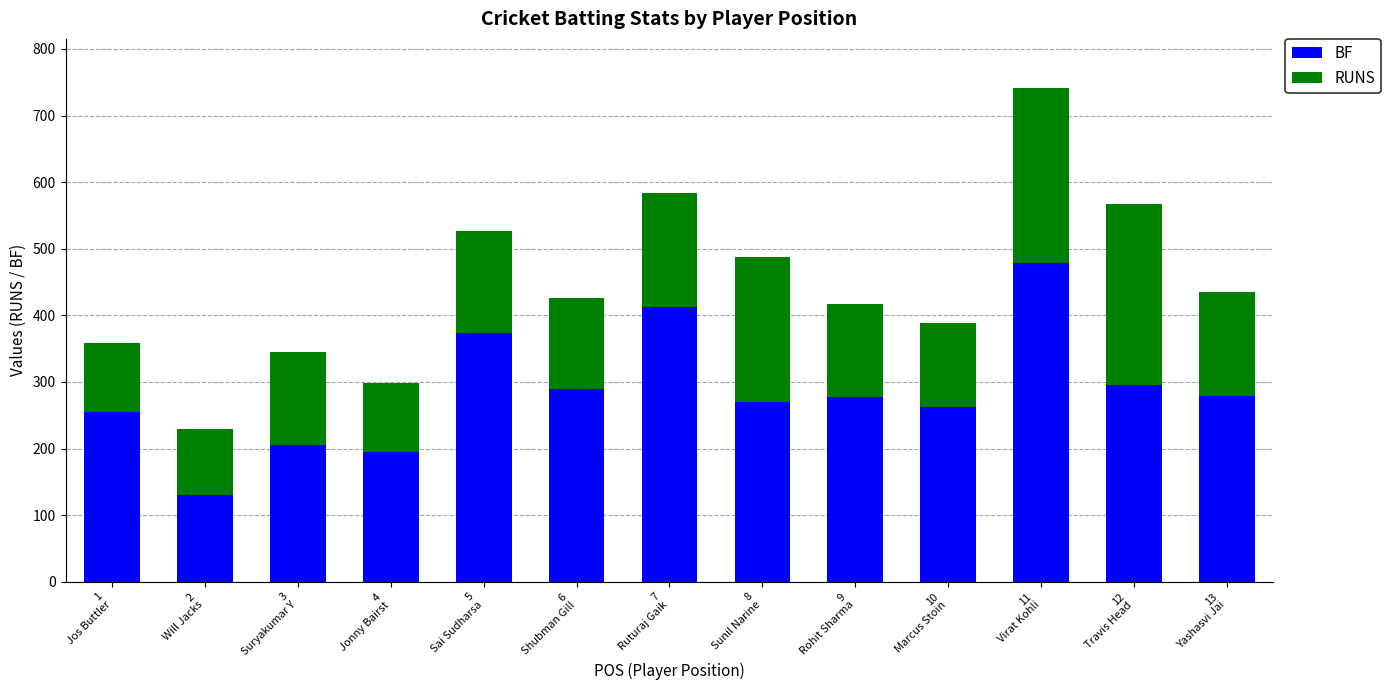

What is the average value of the BF series?

287